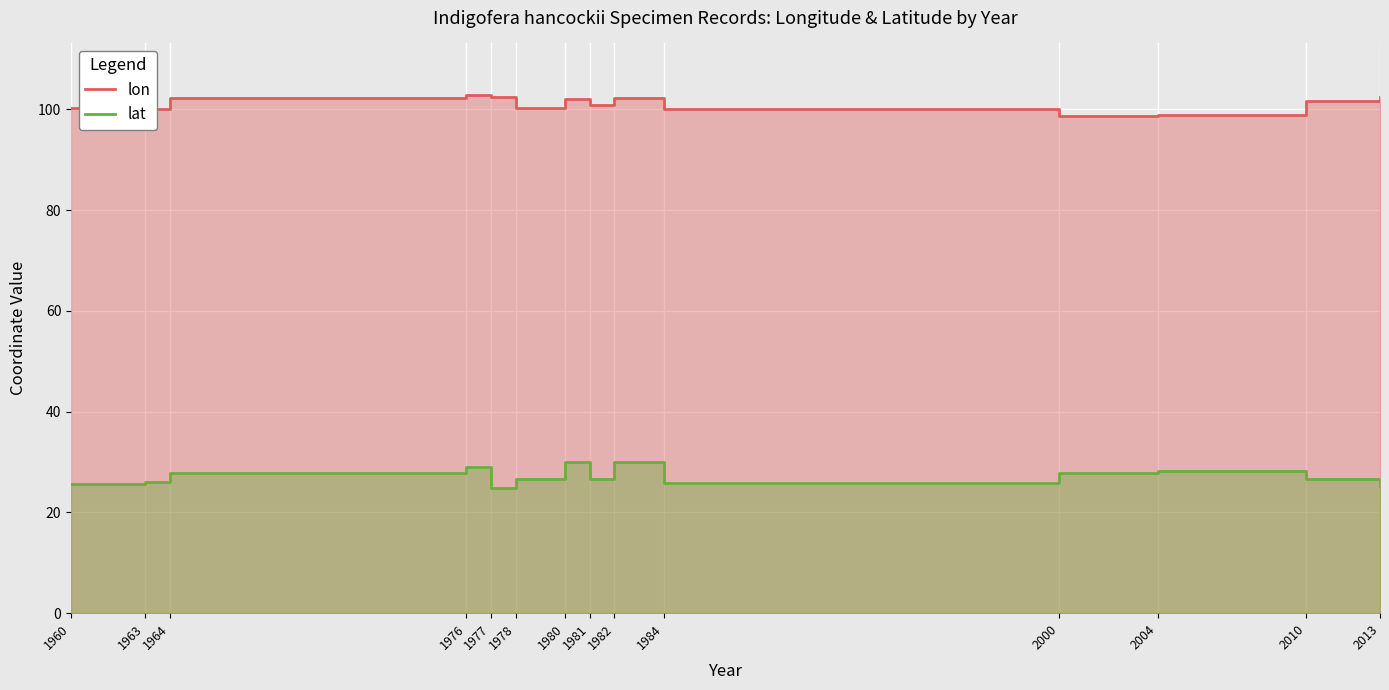

What is the difference between the lon values at 1982 and 1976?

0.5